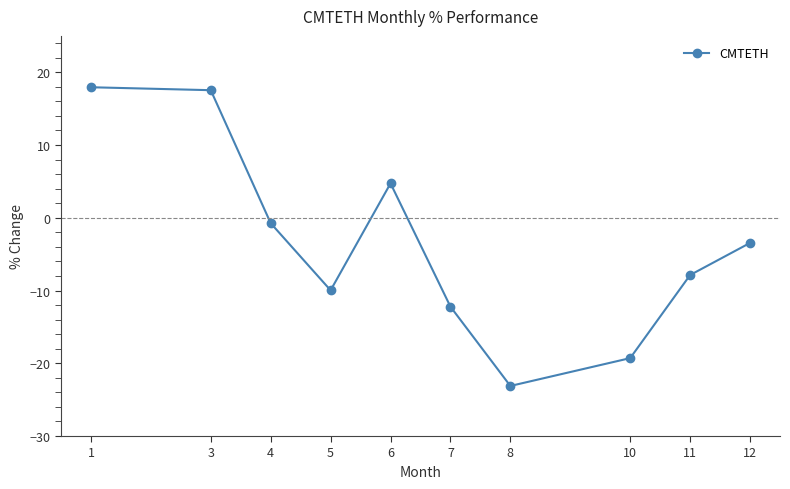

The value at 11 is -7.9. True or false?

True